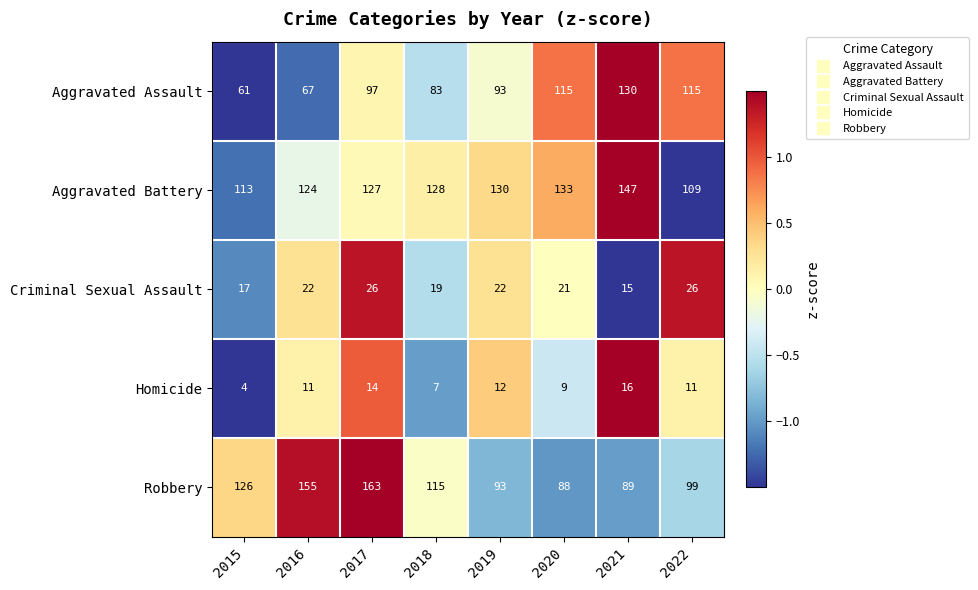

Which label corresponds to the smallest value in the chart?

2015